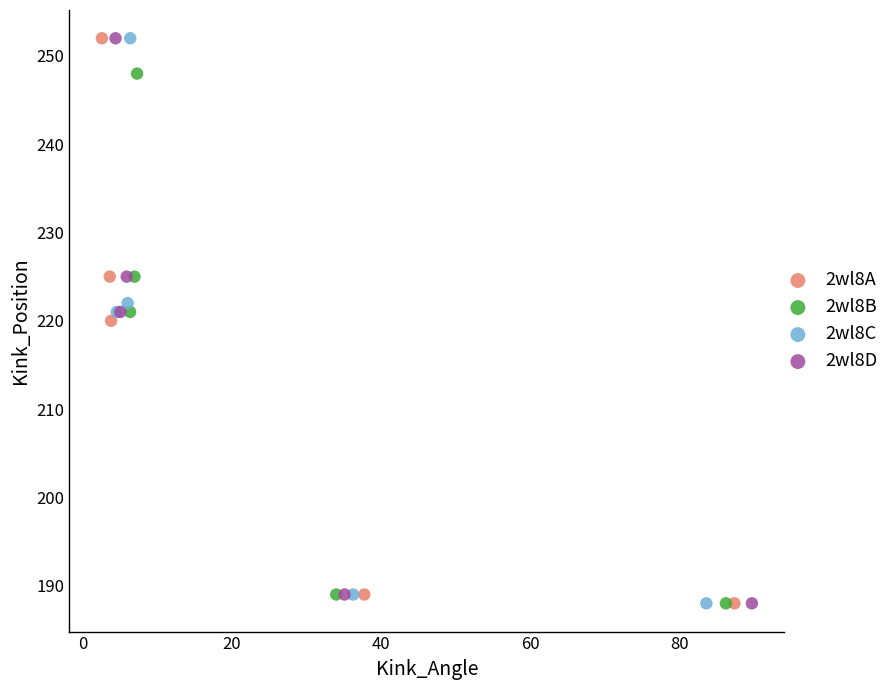

What are all the series names shown in the legend?

2wl8A, 2wl8B, 2wl8C, 2wl8D